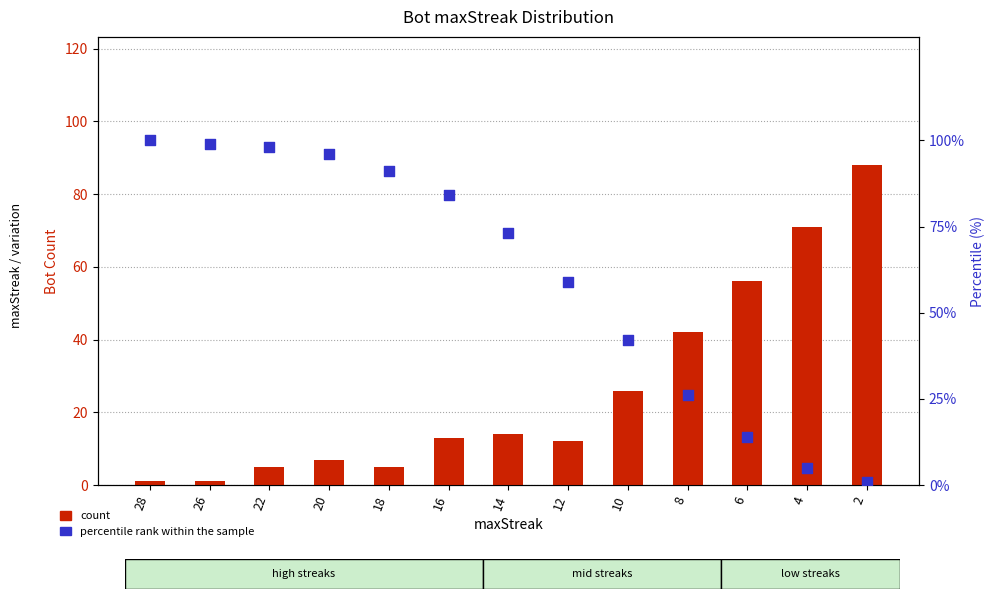

Which series has the largest total across all categories?

percentile rank within the sample